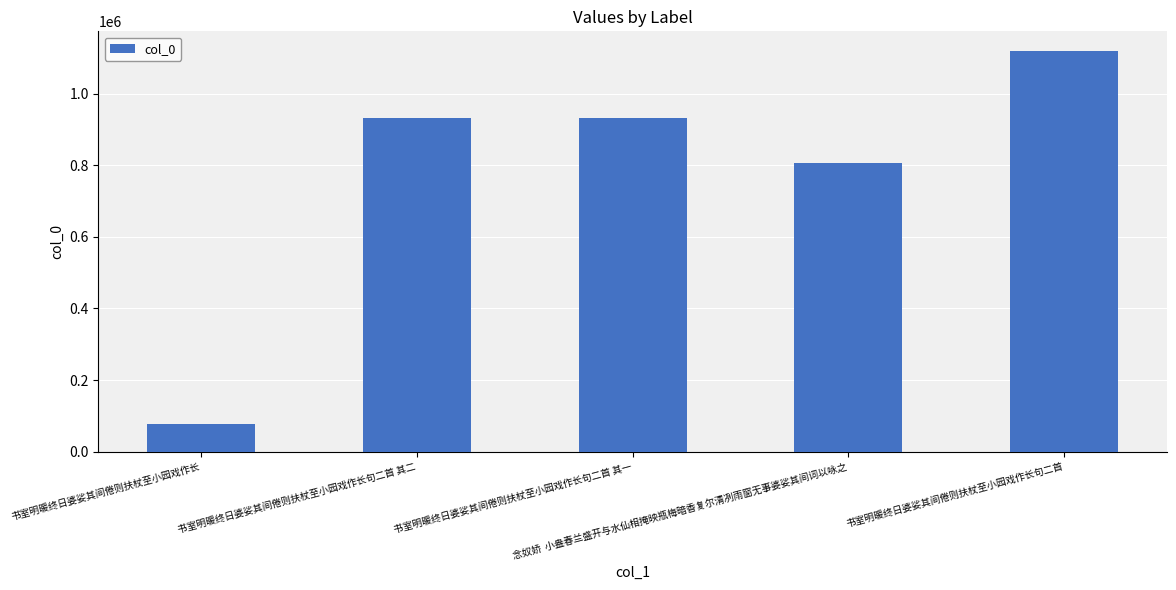

What is the smallest value displayed?

77811